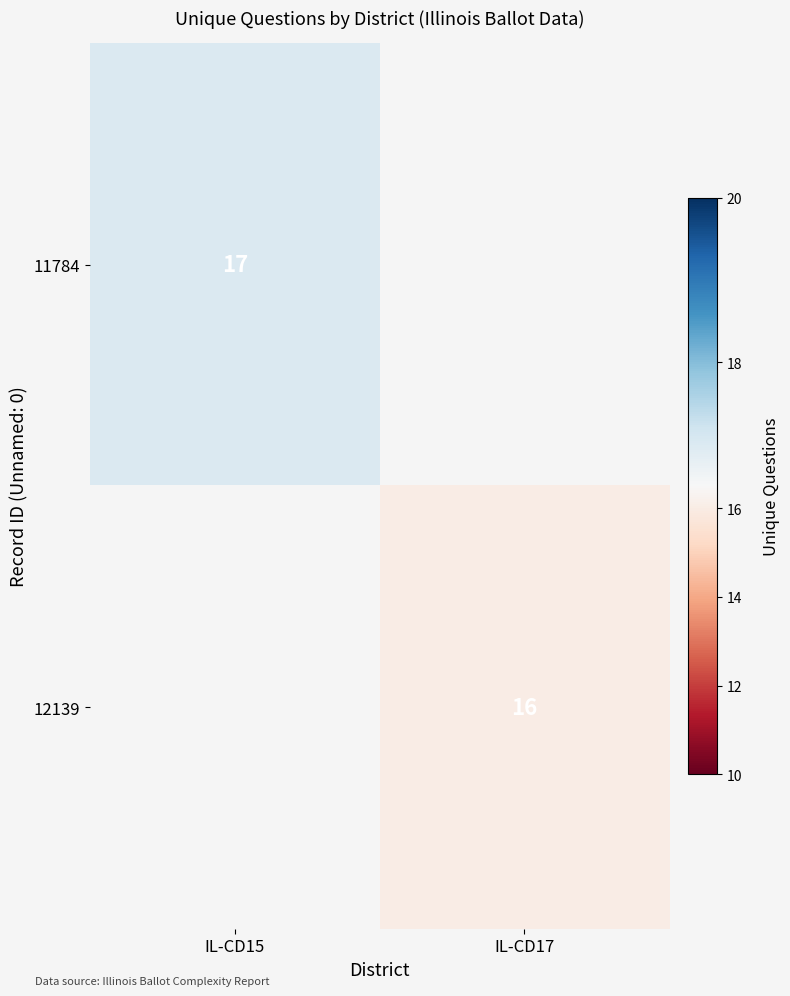

How many categories are shown in the chart?

2